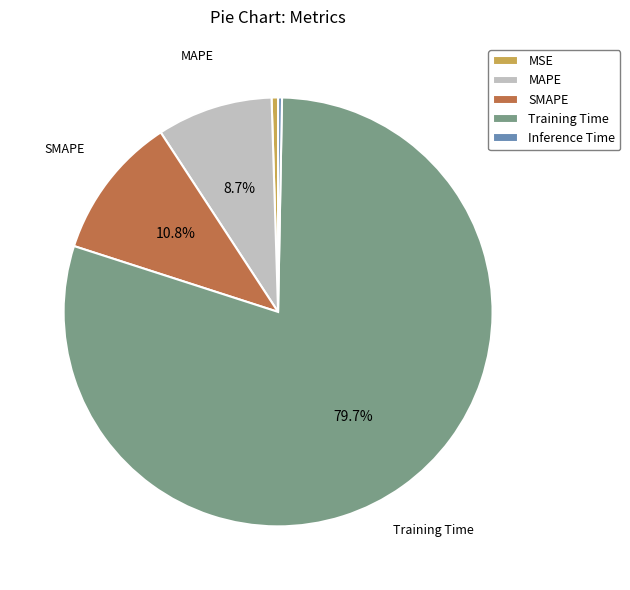

Is there a majority slice in this chart?

Yes